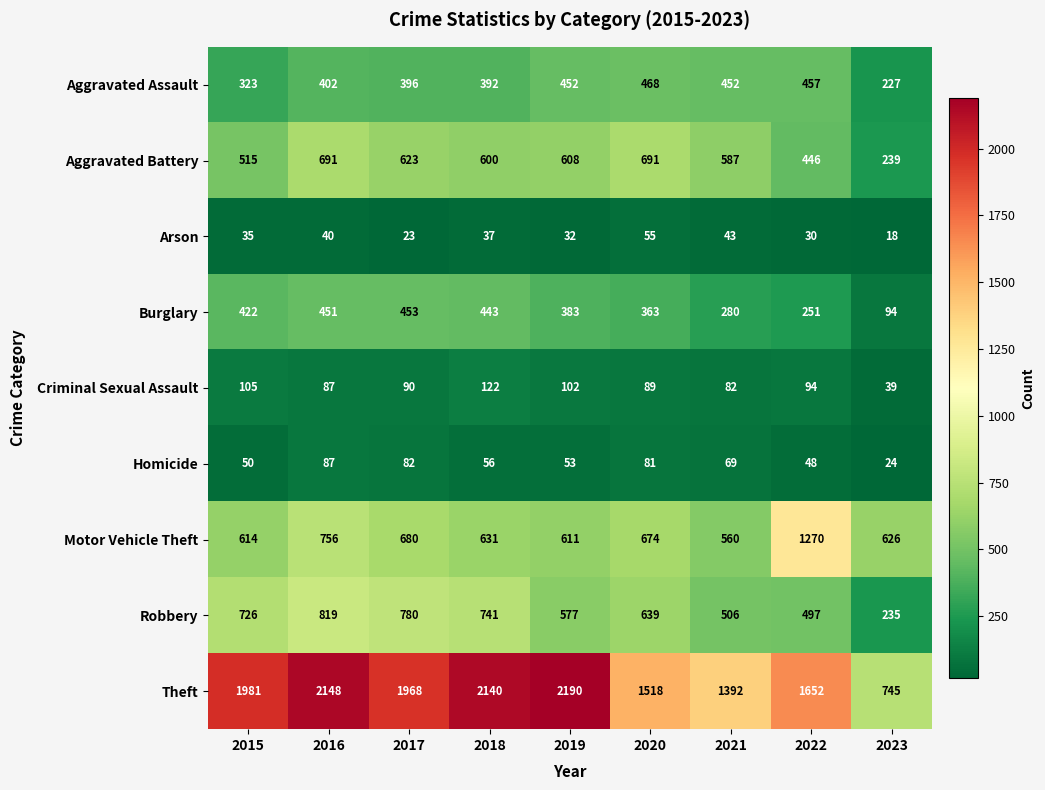

Is it true that Motor Vehicle Theft equals 933 at 2021?

False